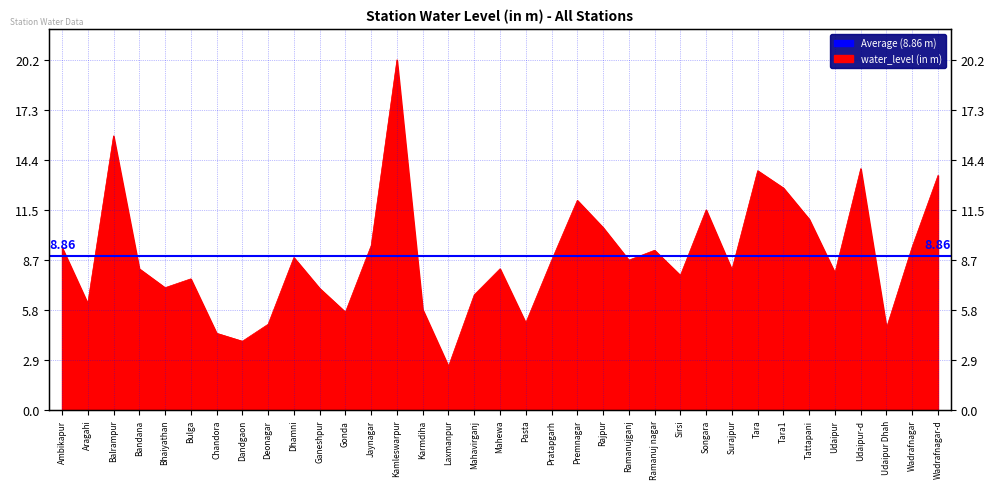

Count the number of values greater than 8.

20